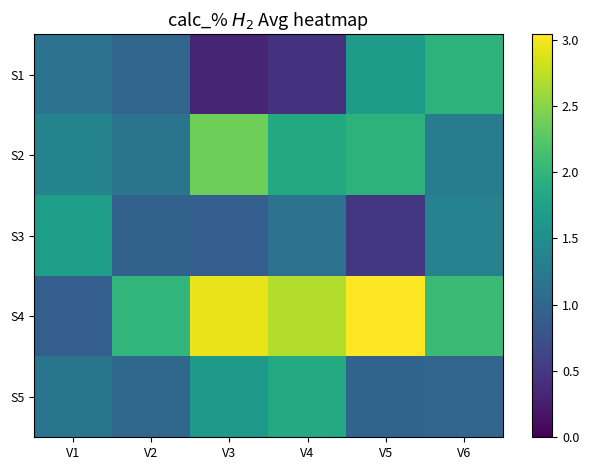

Reading left to right, transcribe all the data shown in this chart.

S1: V1=1.2	V2=1.0	V3=0.3	V4=0.4	V5=1.7	V6=2.0
S2: V1=1.4	V2=1.2	V3=2.4	V4=1.8	V5=2.0	V6=1.3
S3: V1=1.7	V2=0.9	V3=0.9	V4=1.1	V5=0.5	V6=1.3
S4: V1=0.9	V2=2.0	V3=2.9	V4=2.7	V5=3.0	V6=2.1
S5: V1=1.2	V2=1.0	V3=1.6	V4=1.9	V5=1.0	V6=1.0